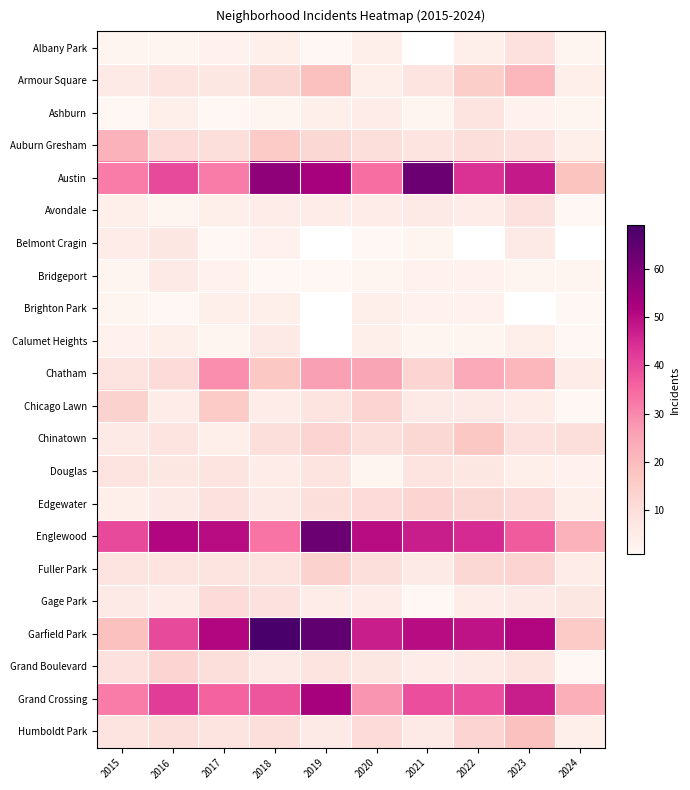

What is the average value of the Garfield Park series?

45.7